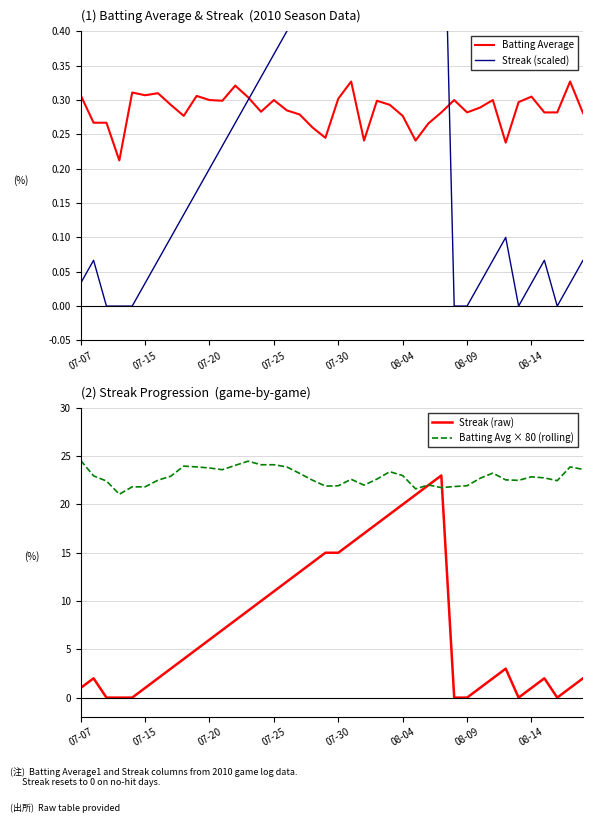

What is the lowest value of the Batting Avg × 80 (rolling) series?

21.1